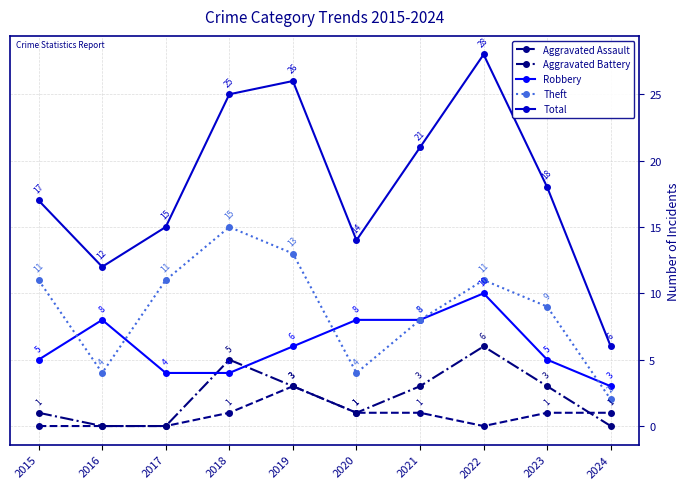

Rank the series by their maximum value, from lowest to highest.

Aggravated Assault, Aggravated Battery, Robbery, Theft, Total